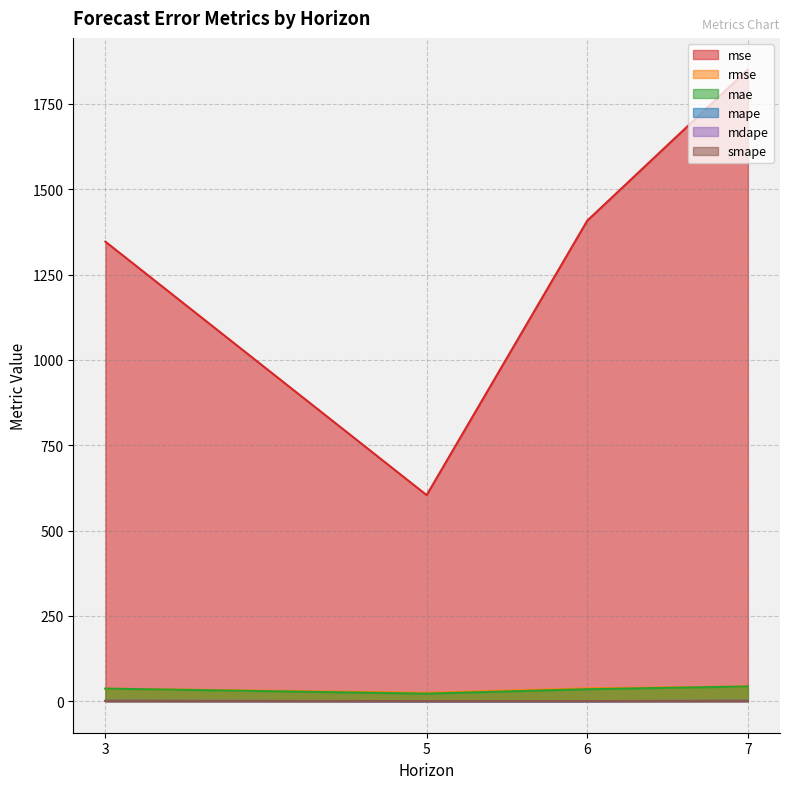

True or false: mape and mdape cross at least once.

False